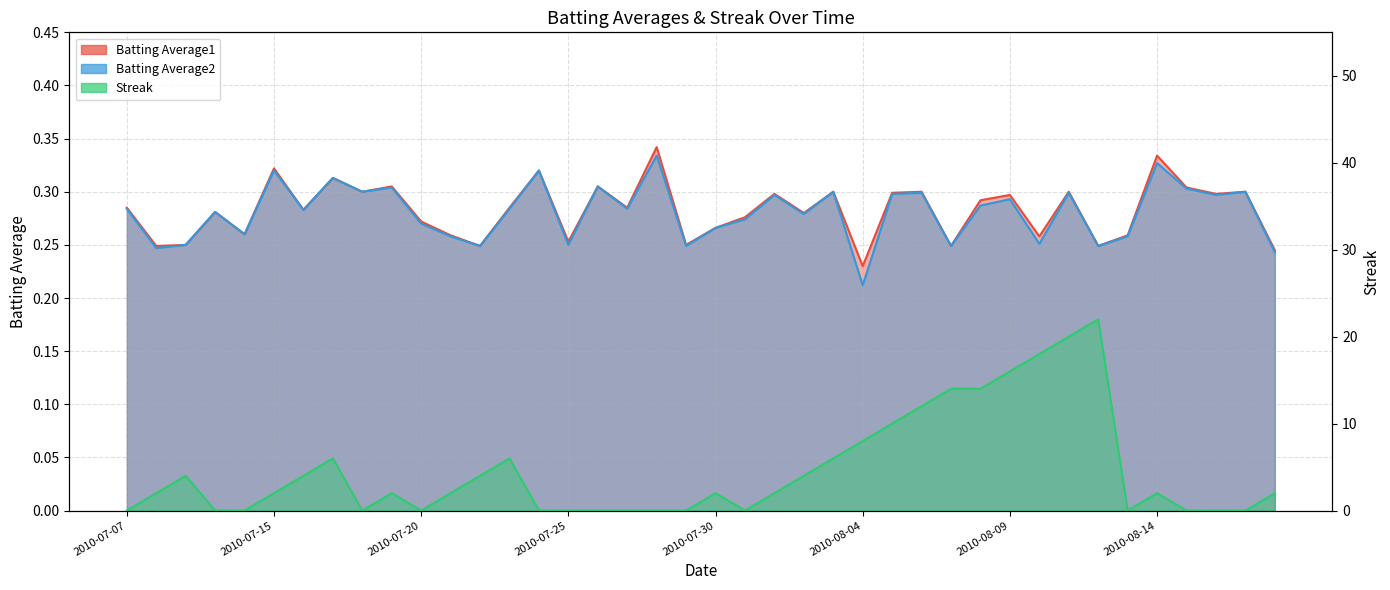

What is the spread (max minus min) of values at 2010-07-25?

0.3